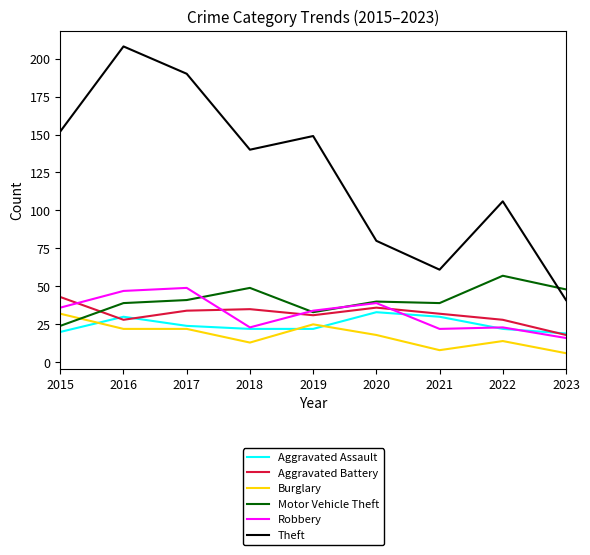

True or false: Robbery and Motor Vehicle Theft intersect in this chart.

True